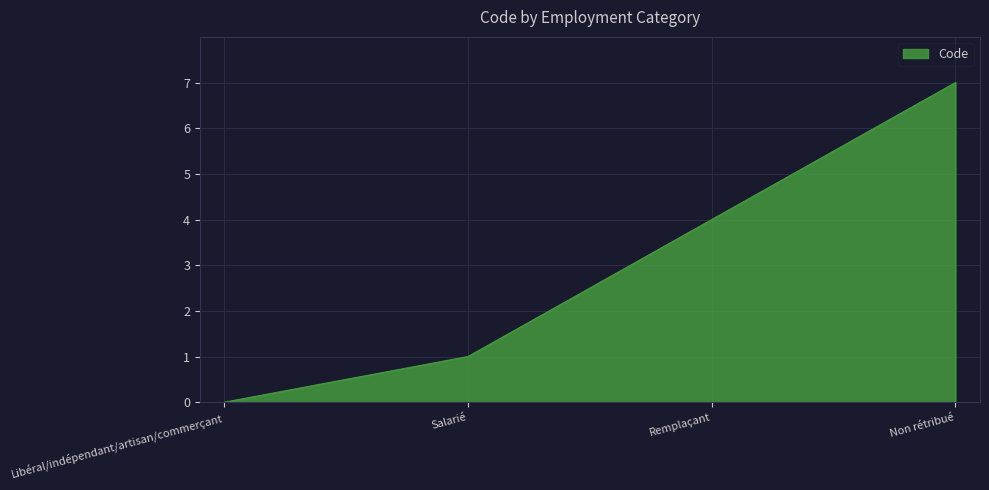

At which label is the value closest to 3?

Remplaçant